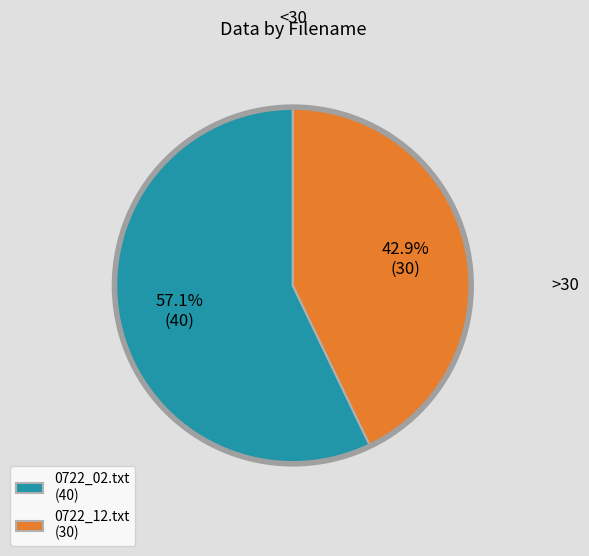

What portion of the pie excludes 0722_12.txt?

57.1%